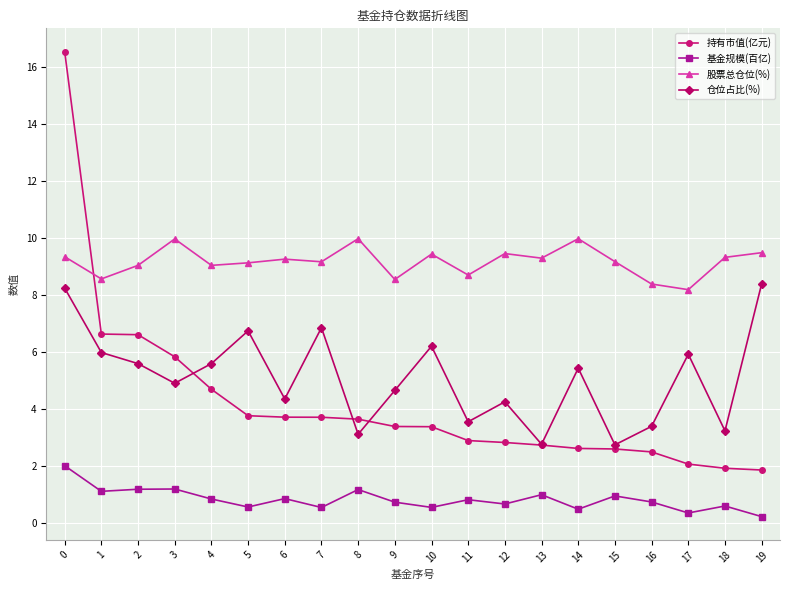

What are all the series names shown in the legend?

持有市值(亿元), 基金规模(百亿), 股票总仓位(%), 仓位占比(%)